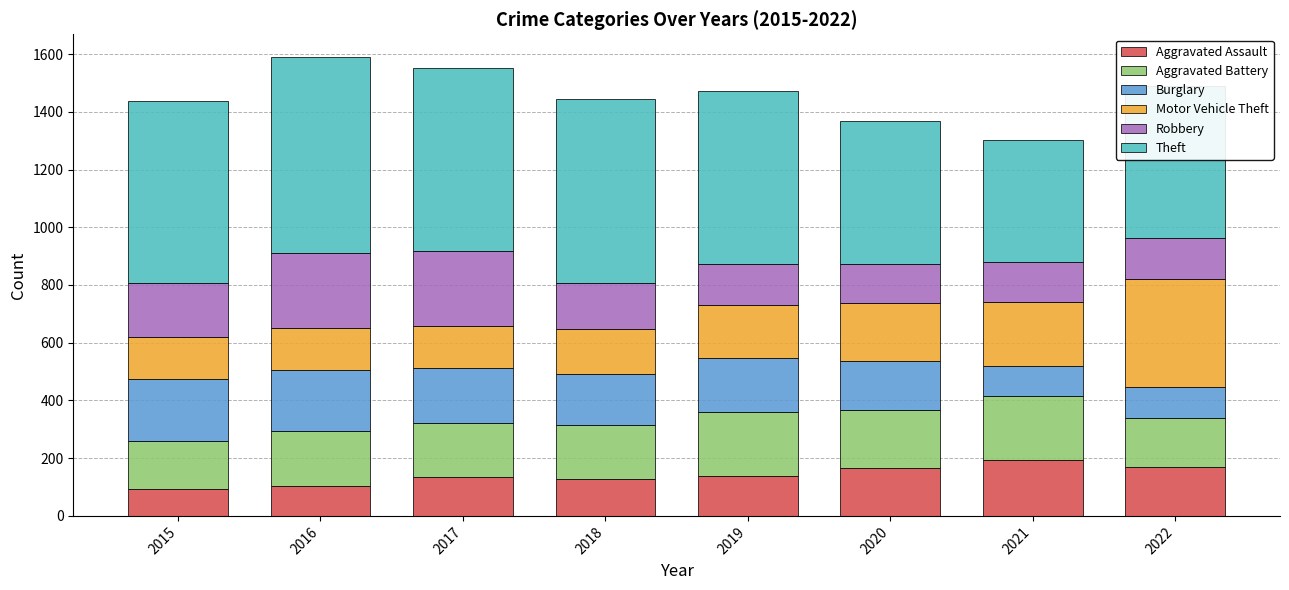

The value of Aggravated Assault at 2016 is 103. True or false?

True